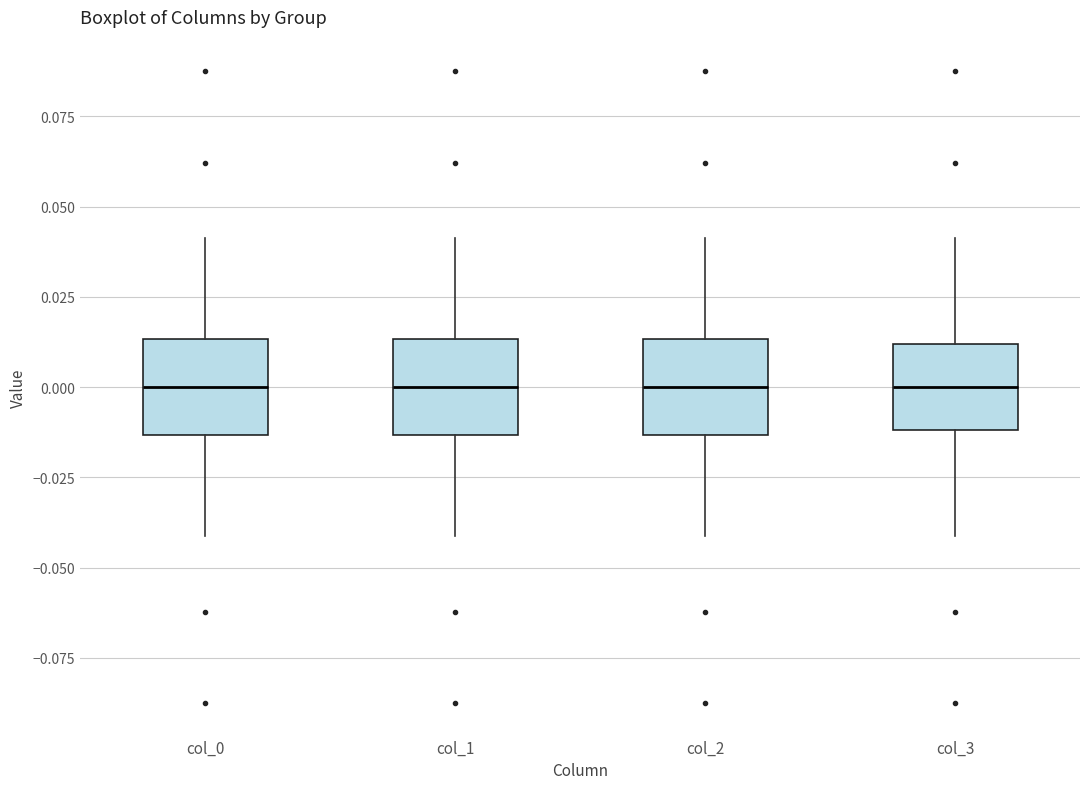

Where does the median line of the box for col_3 sit on the y-axis? The values are not printed on the chart, so give them approximately, as read against the axis.

0.000